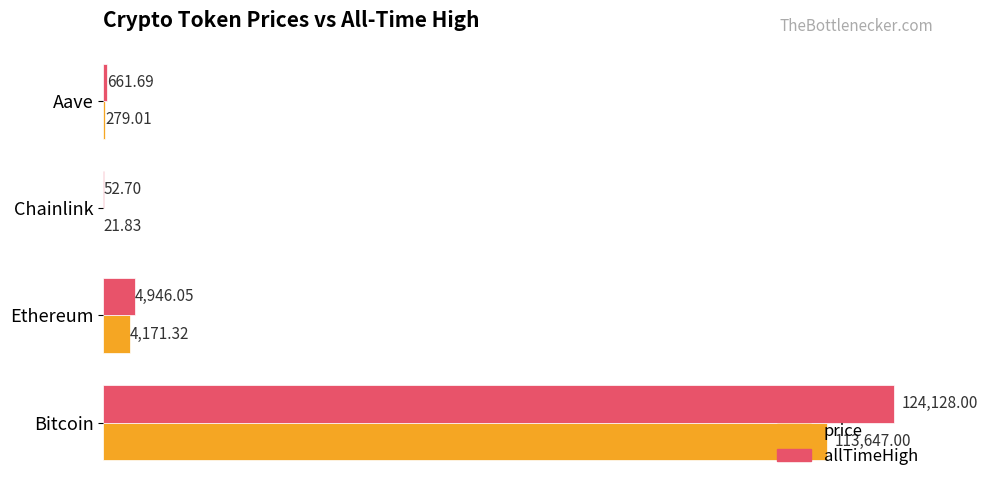

What is the total value across all series at Chainlink?

74.5